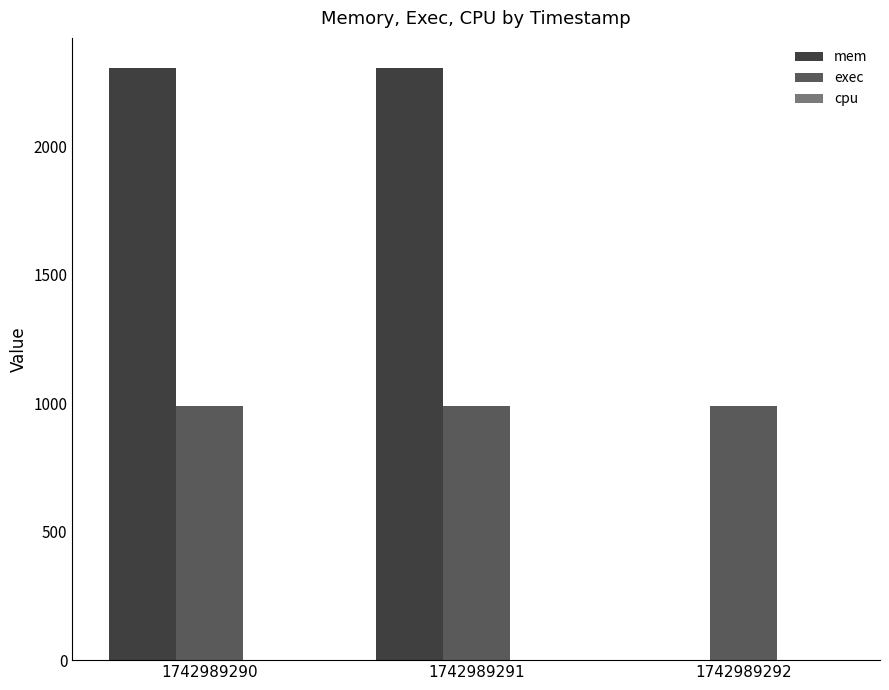

How many groups of bars are there?

3